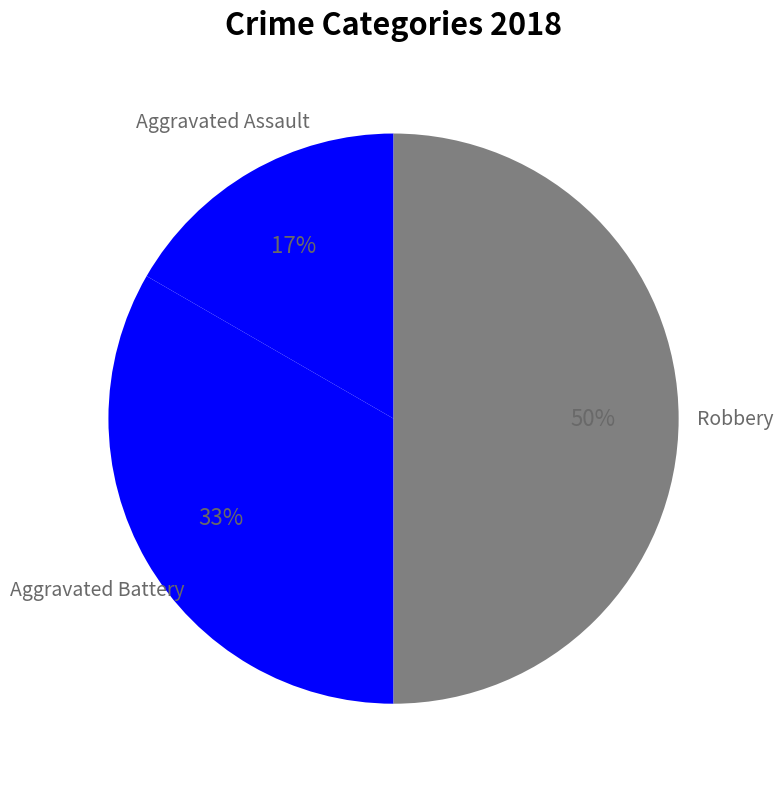

Is it true that Aggravated Assault is 28% of the pie?

False